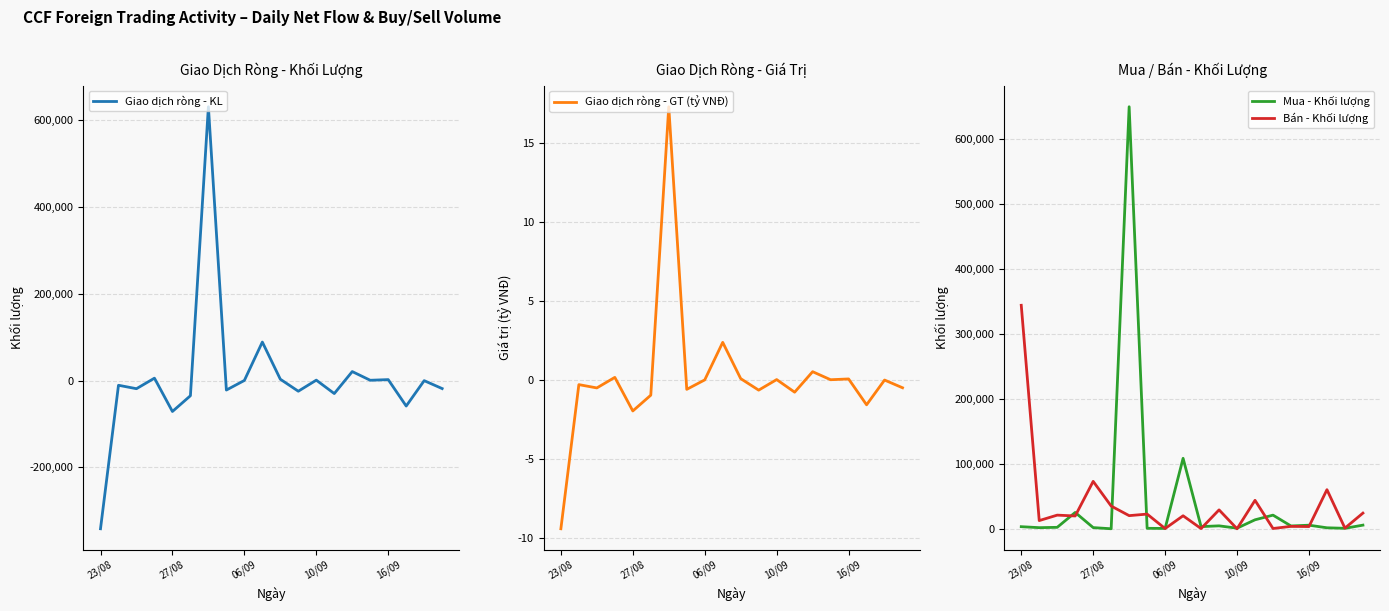

True or false: Mua - Khối lượng and Giao dịch ròng - GT (tỷ VNĐ) cross at least once.

False